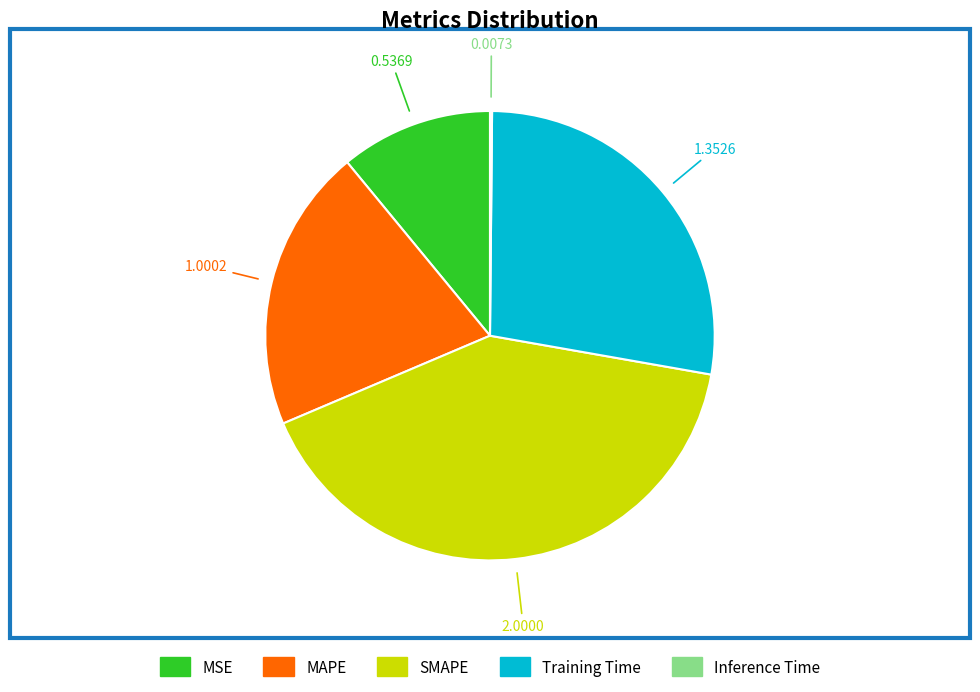

Between SMAPE and MSE, which is larger?

SMAPE